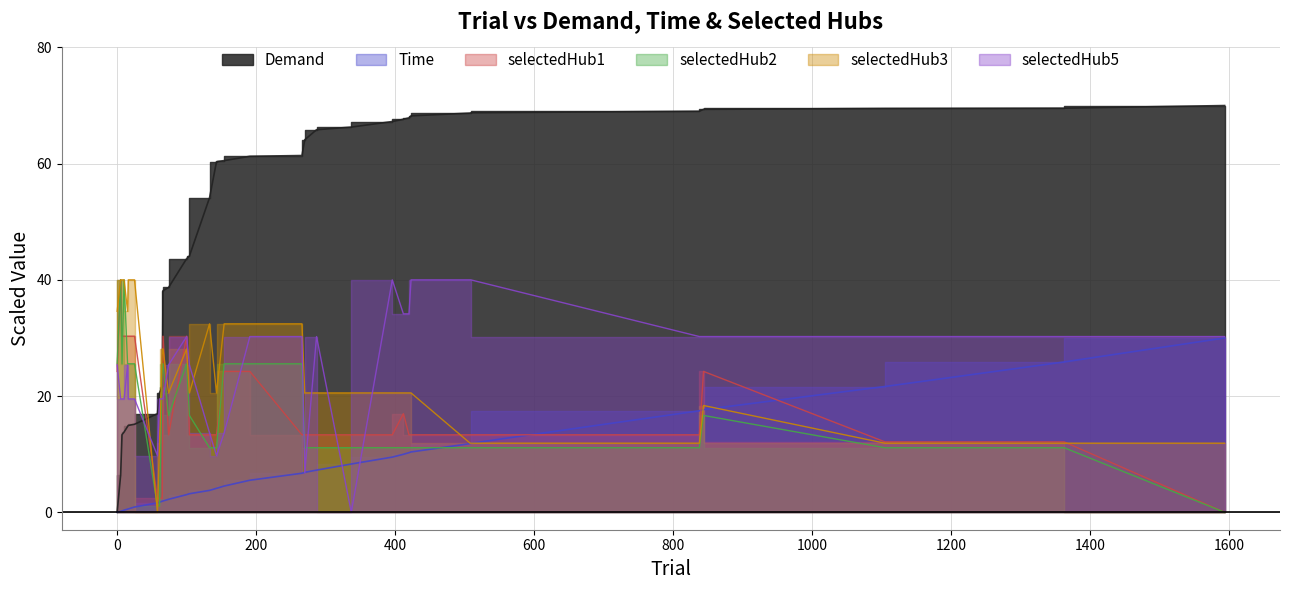

Which series ends up on top after the final intersection of selectedHub2 and Demand?

Demand